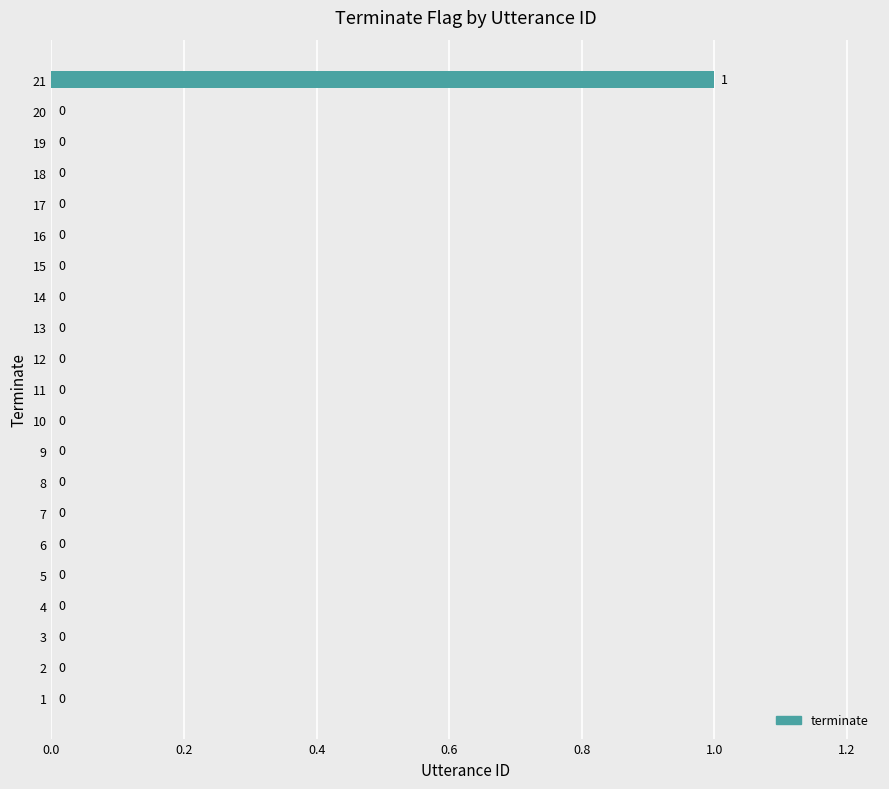

Are the bars grouped side by side (vs. stacked)?

No